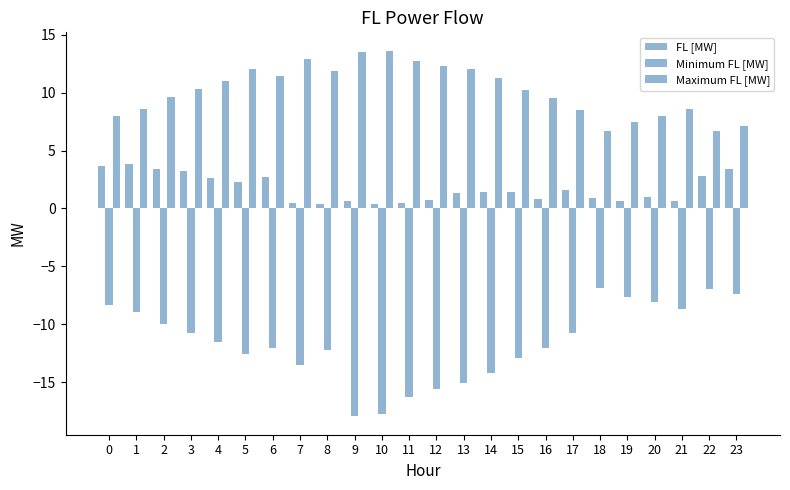

Which series has the largest total across all categories?

Maximum FL [MW]